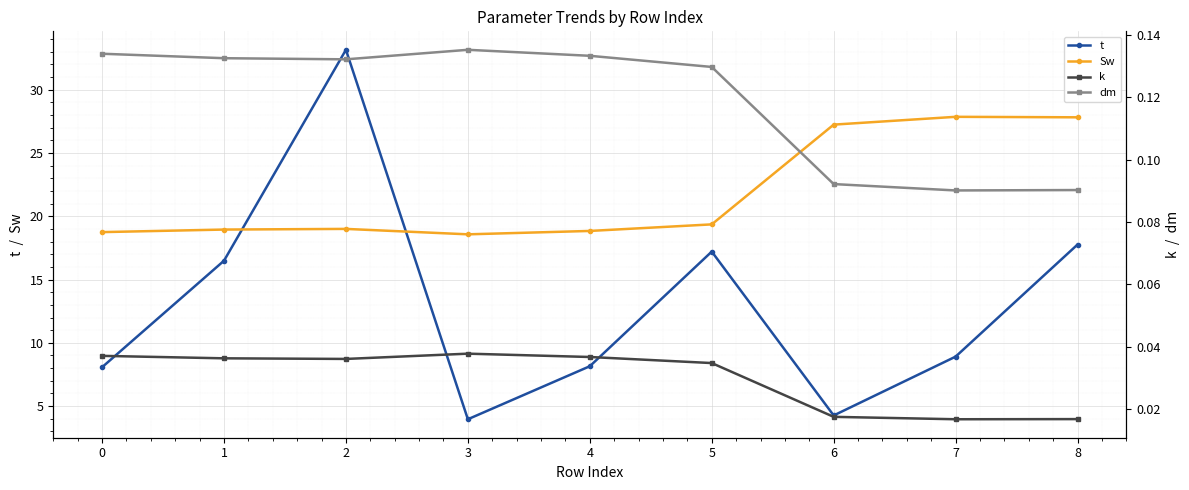

At which label does Sw first exceed 19?

2